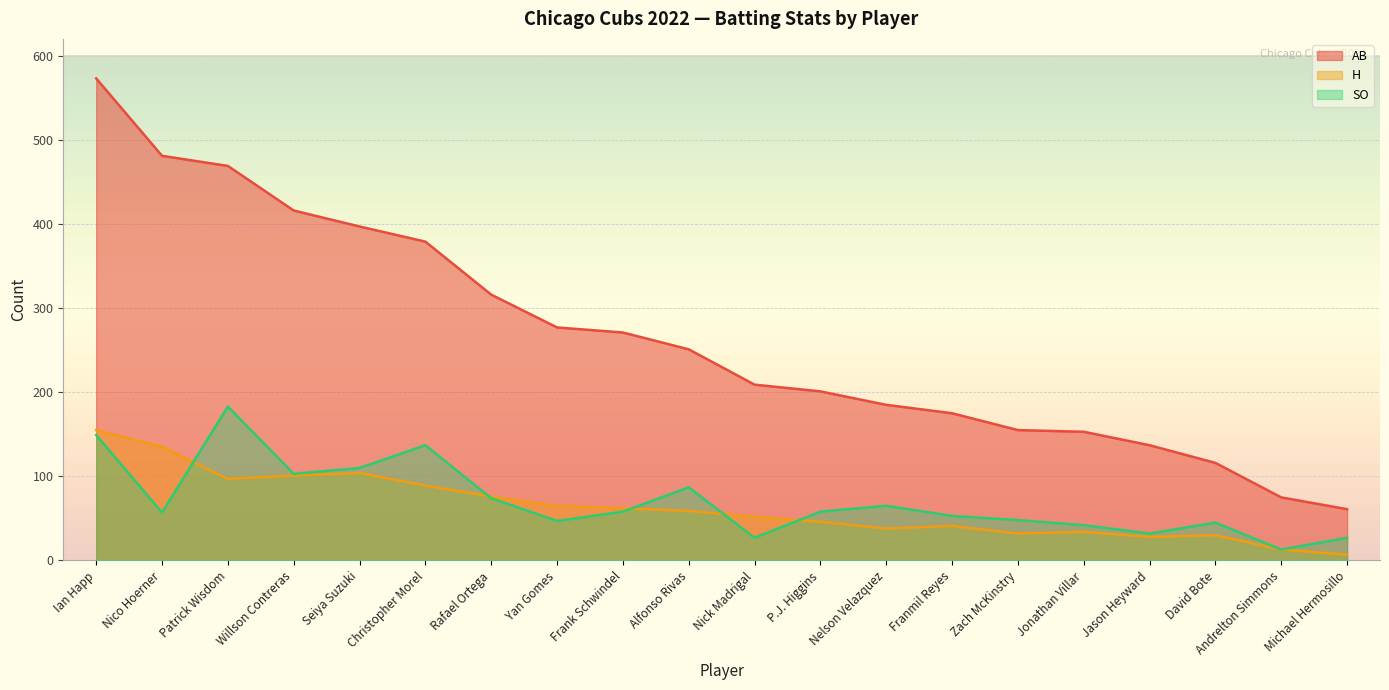

True or false: AB and SO intersect in this chart.

False